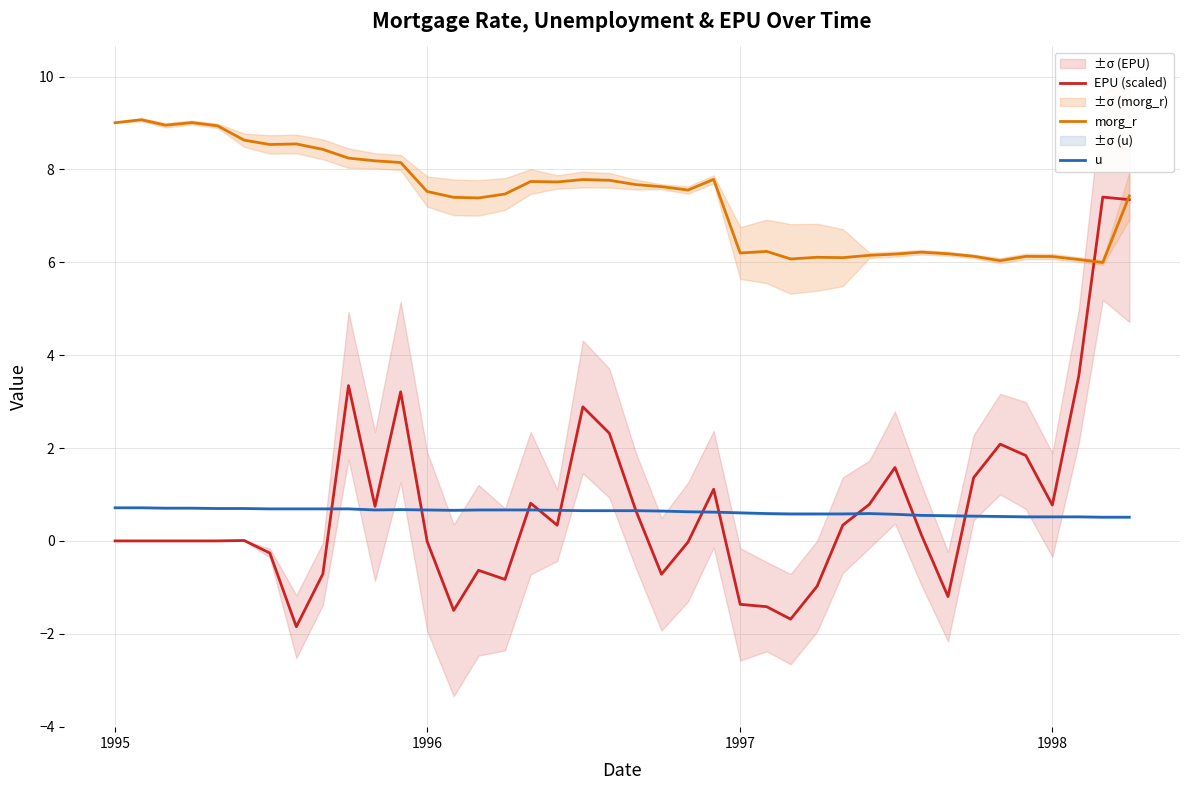

How many times do EPU (scaled) and morg_r cross each other?

2